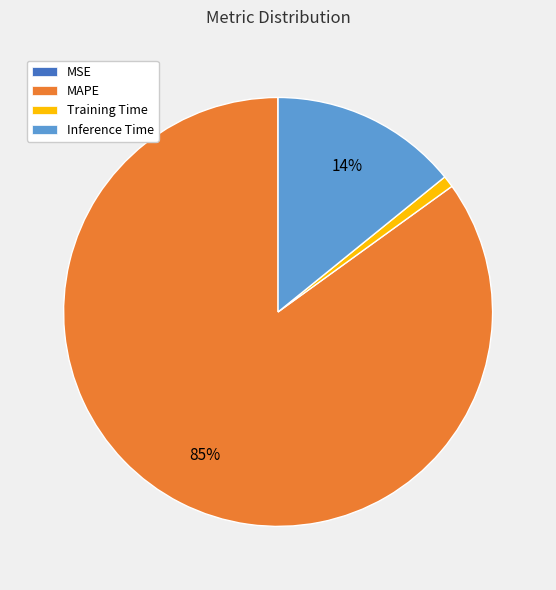

To the nearest percent, what is the difference between the largest and smallest slice percentages?

85%